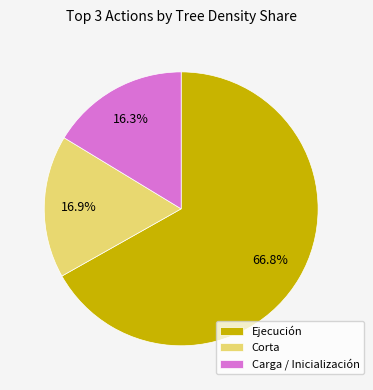

Which category has the biggest portion of the pie?

Ejecución